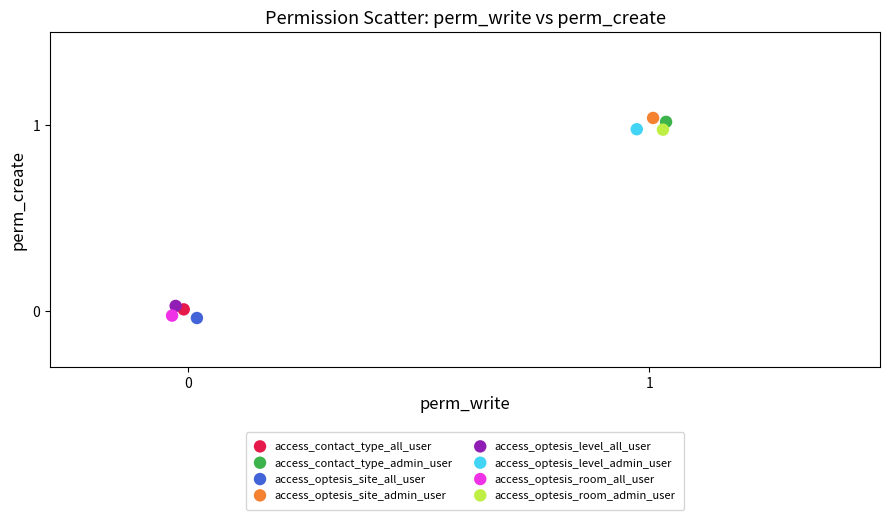

What are all the series names shown in the legend?

access_contact_type_all_user, access_contact_type_admin_user, access_optesis_site_all_user, access_optesis_site_admin_user, access_optesis_level_all_user, access_optesis_level_admin_user, access_optesis_room_all_user, access_optesis_room_admin_user